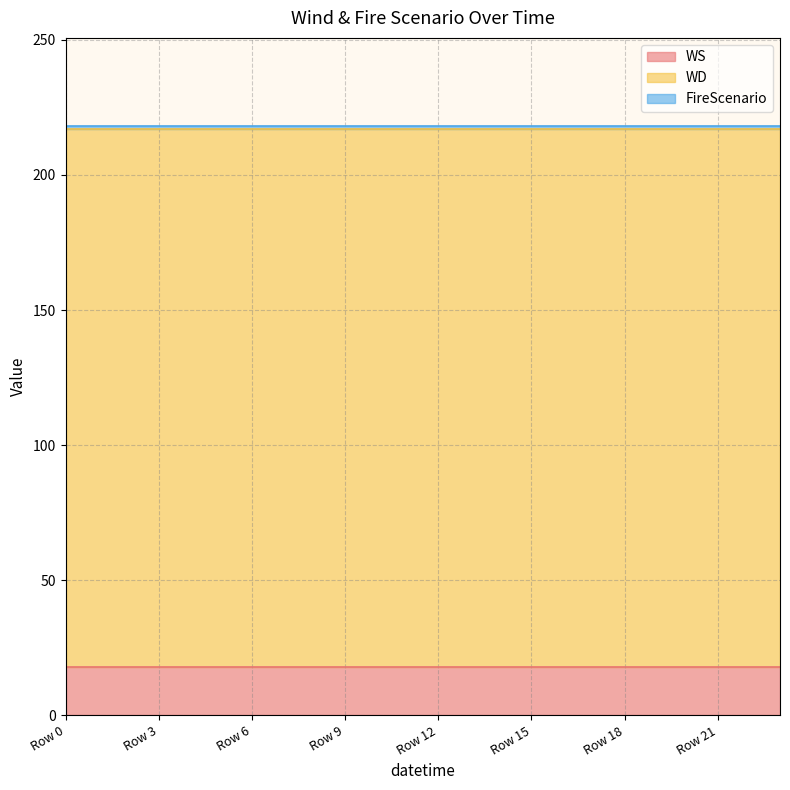

True or false: WS and WD intersect in this chart.

False